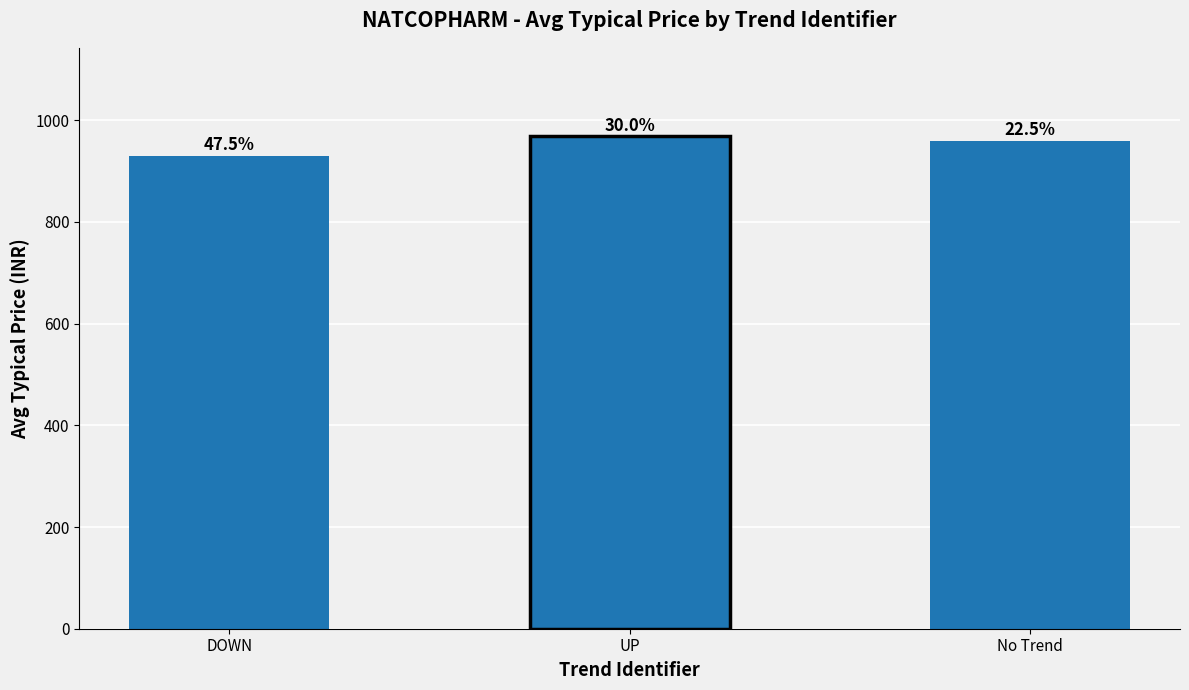

What is the label of the 3rd bar from the left?

No Trend